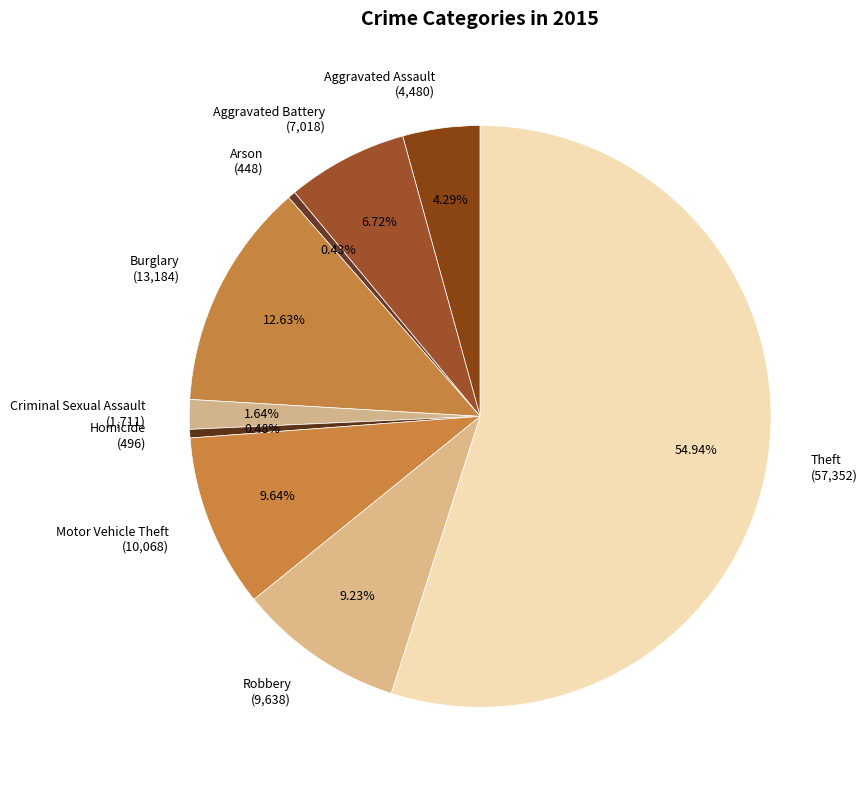

Does Criminal Sexual Assault (1,711) account for over 50% of the chart?

No